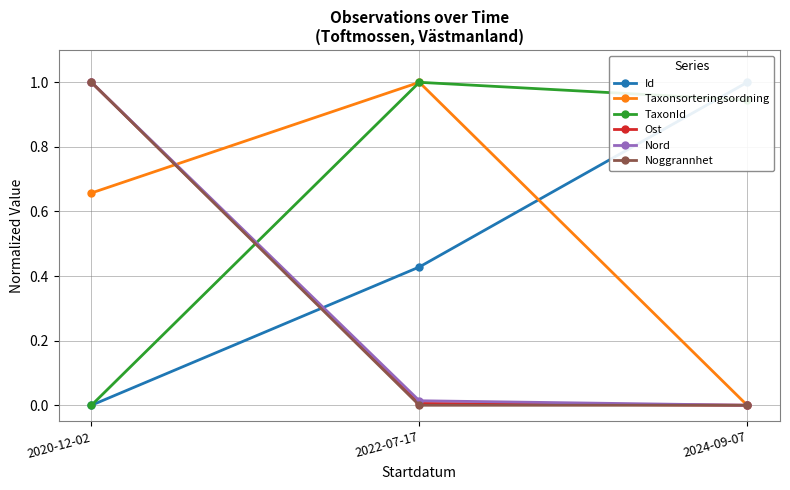

At 2024-09-07, list the series in order from largest to smallest.

Id, TaxonId, Taxonsorteringsordning, Ost, Nord, Noggrannhet